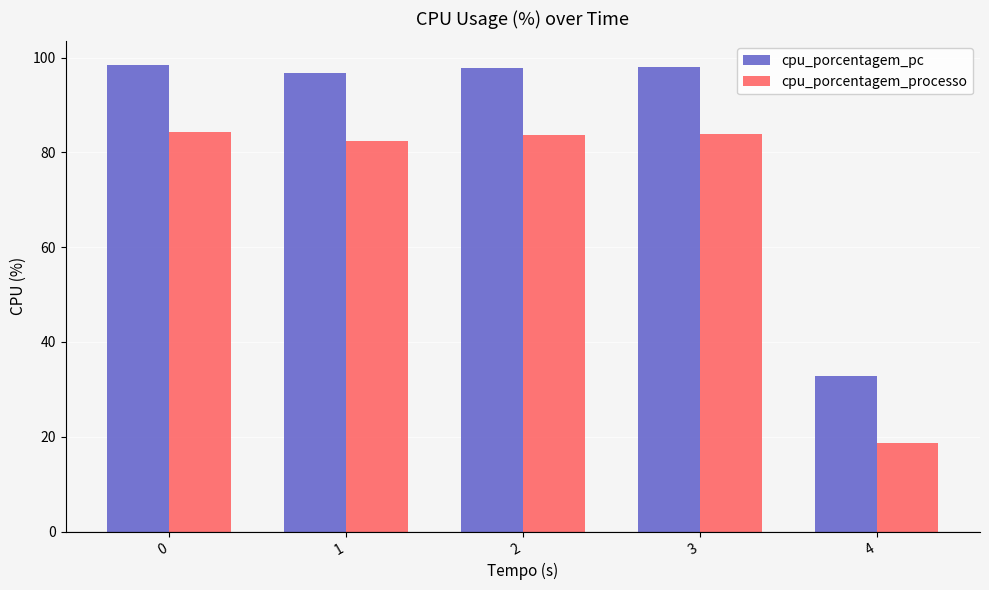

What is the difference between the highest and lowest values at 4?

14.2